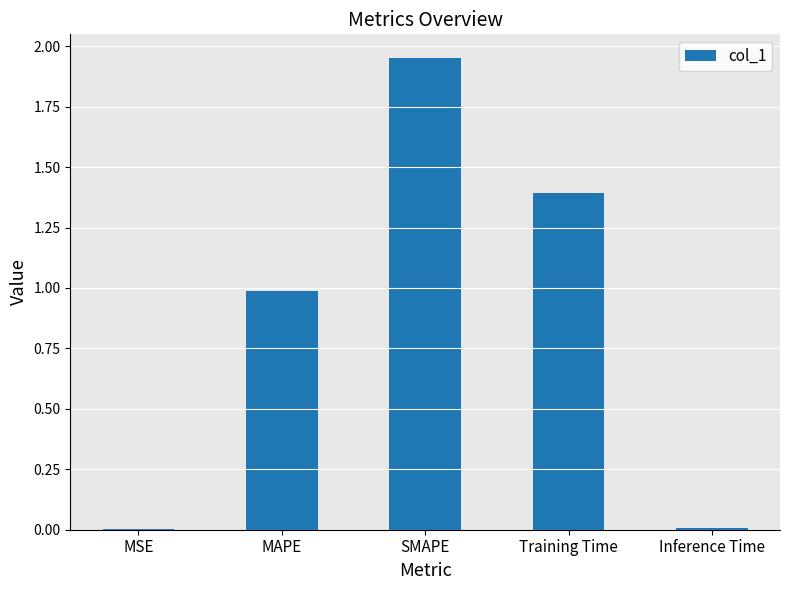

Is it true that the value at MAPE is 0.5?

False